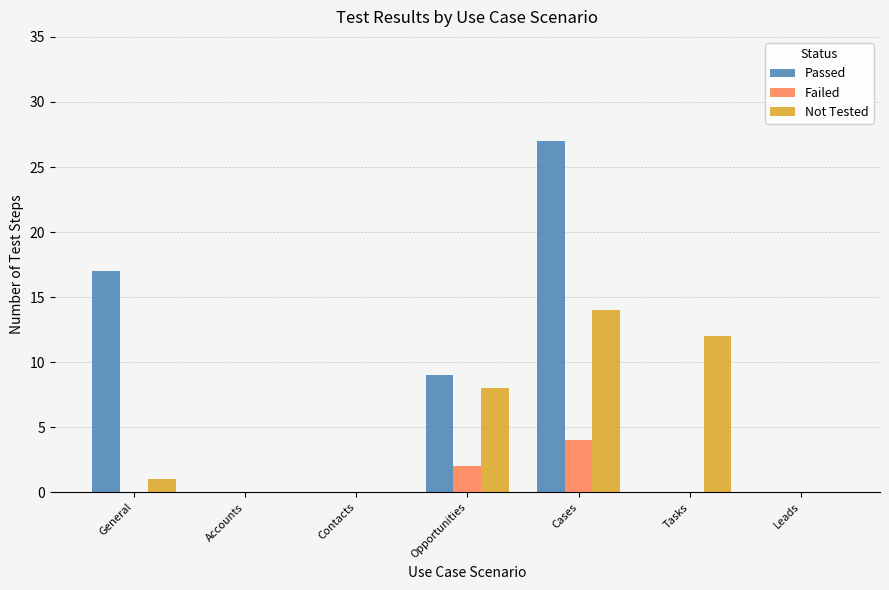

Which series changed the most between General and Cases?

Not Tested